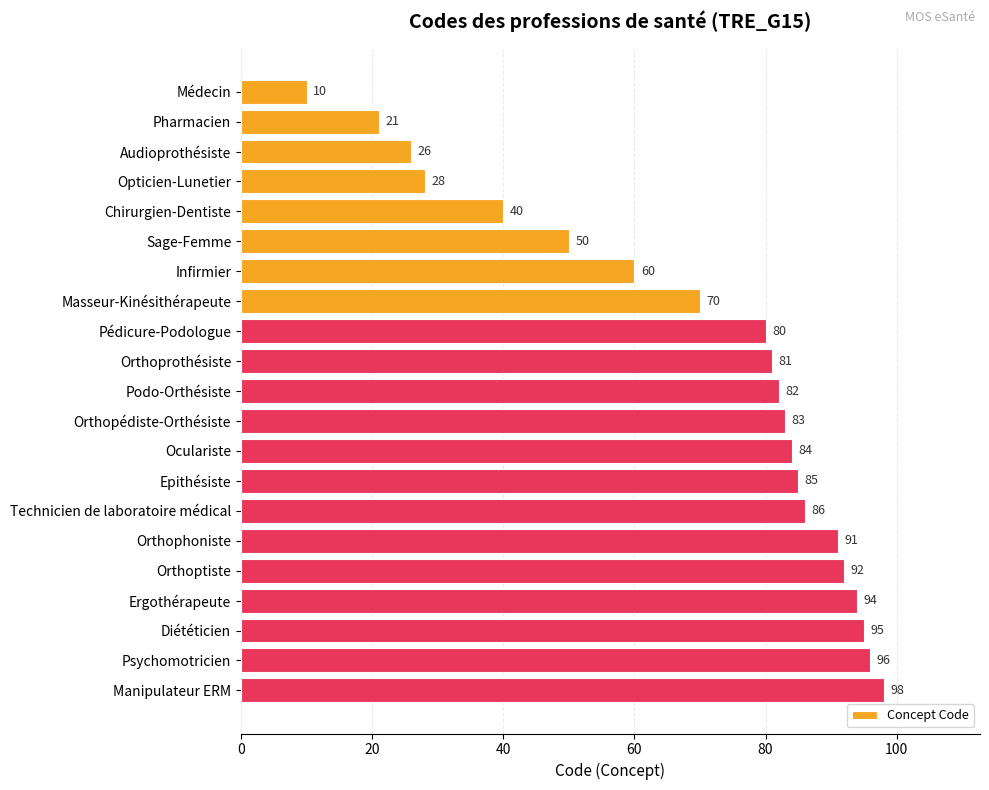

Is it true that the value at Ergothérapeute is 154?

False